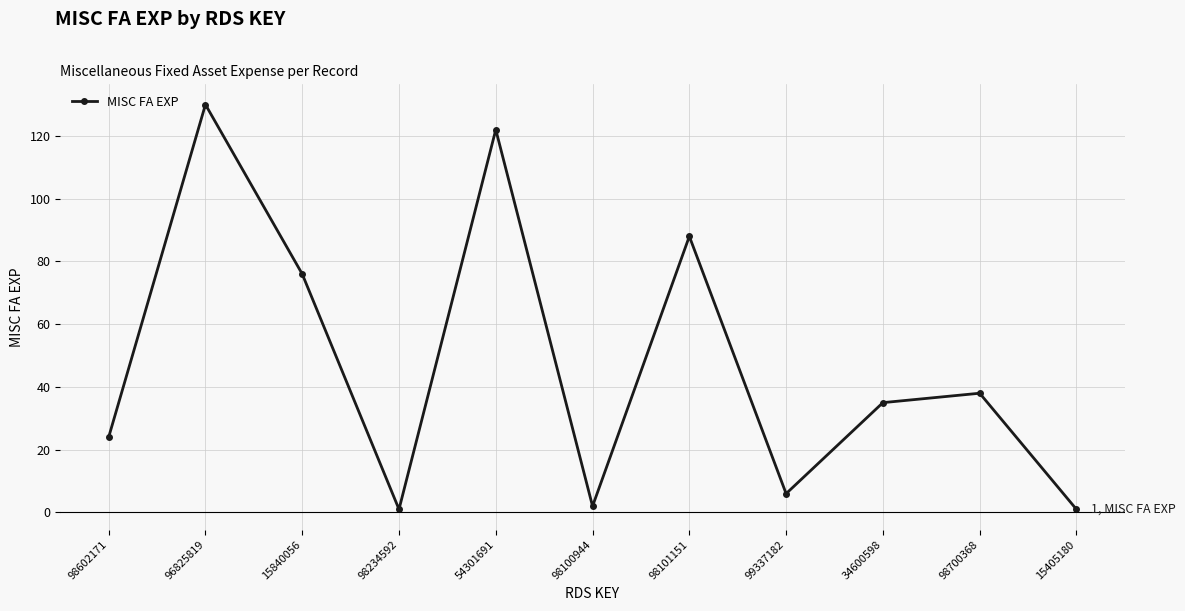

What is the label of the 6th point from the left?

98100944